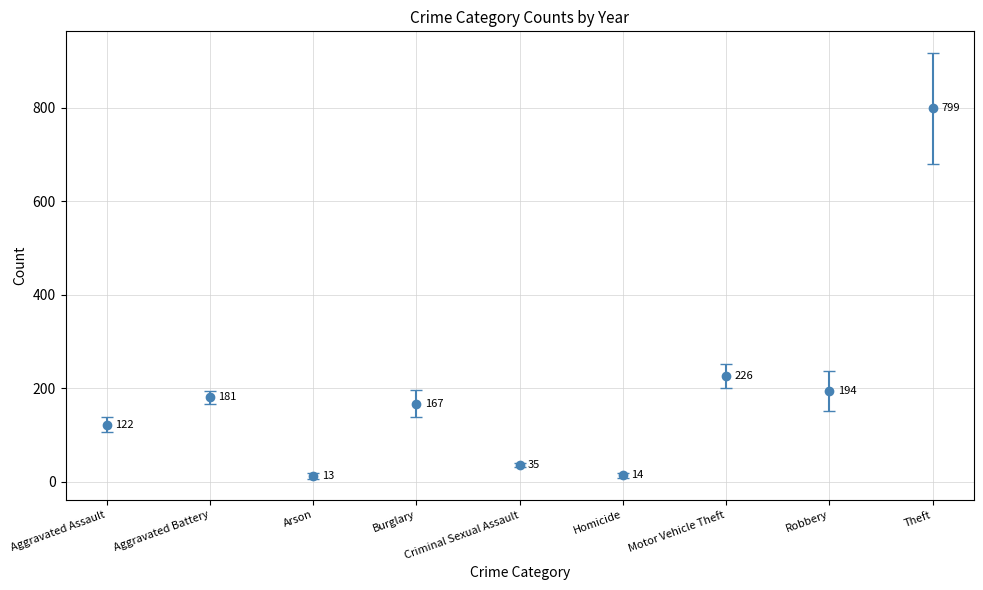

Count the number of data series in this chart.

1